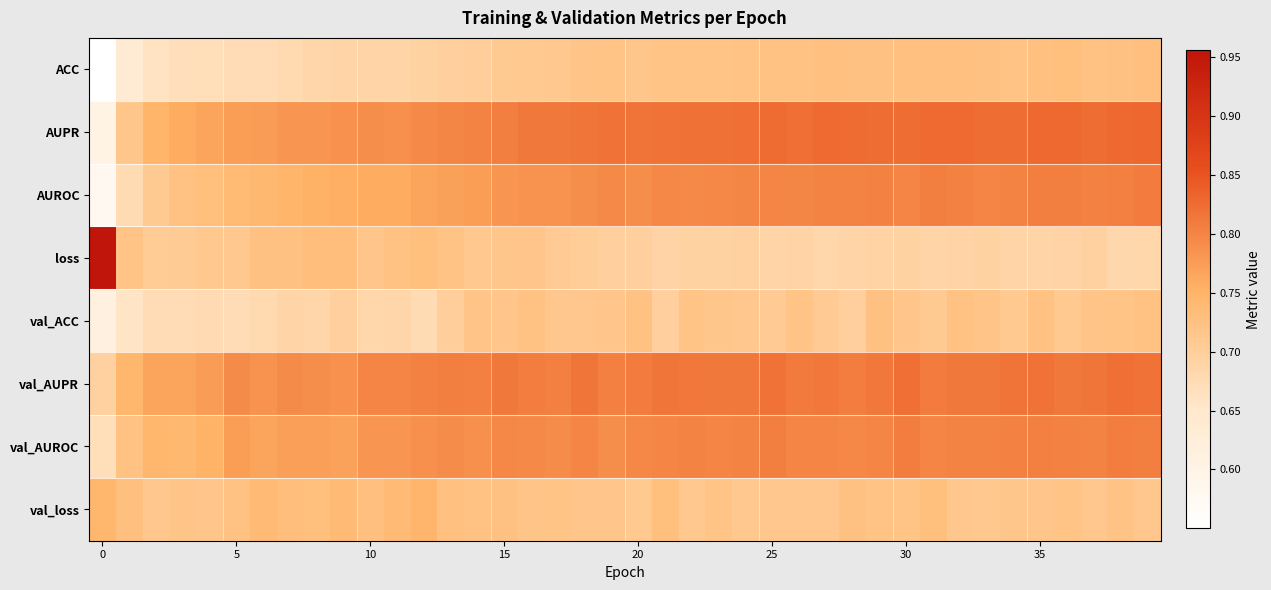

At which category is the sum across all series the highest?

39